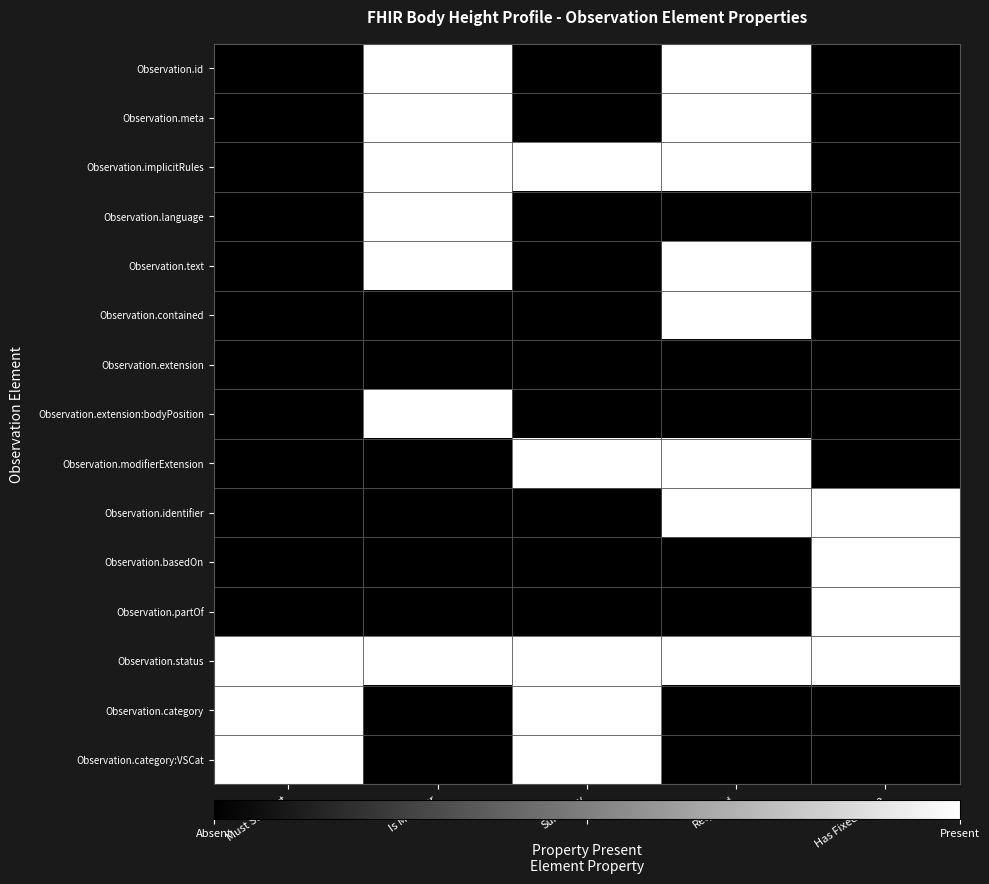

Which series changed the most between Summary and Has Fixed Value?

Observation.implicitRules